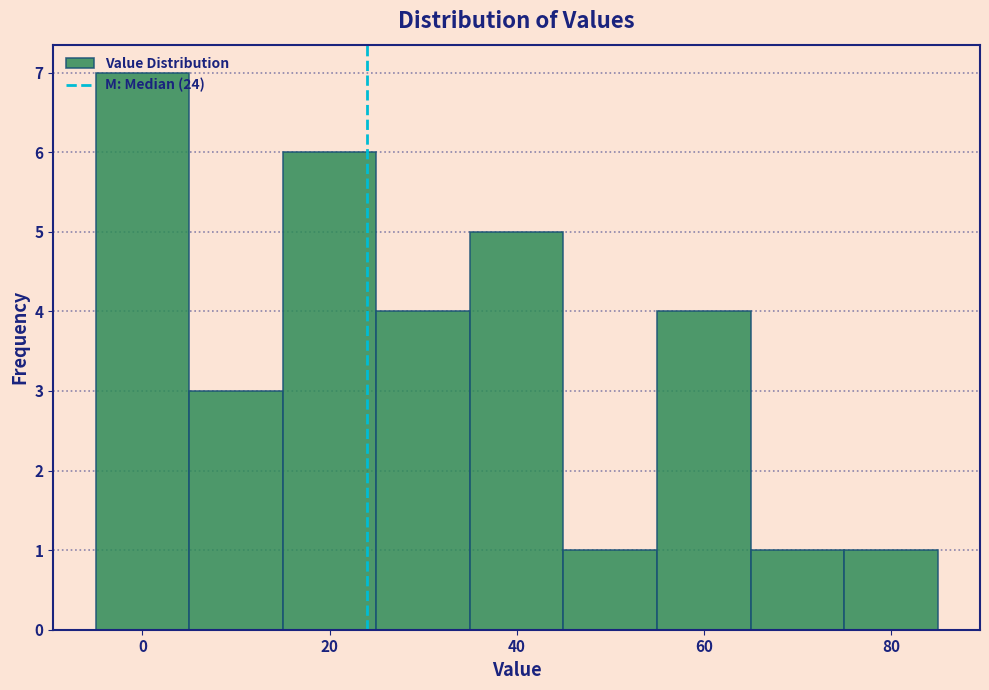

What is the height of the bar covering 25 to 35 on the x-axis? Neither the bar edges nor the heights are printed on the chart, so give them approximately, as read against the axes.

4